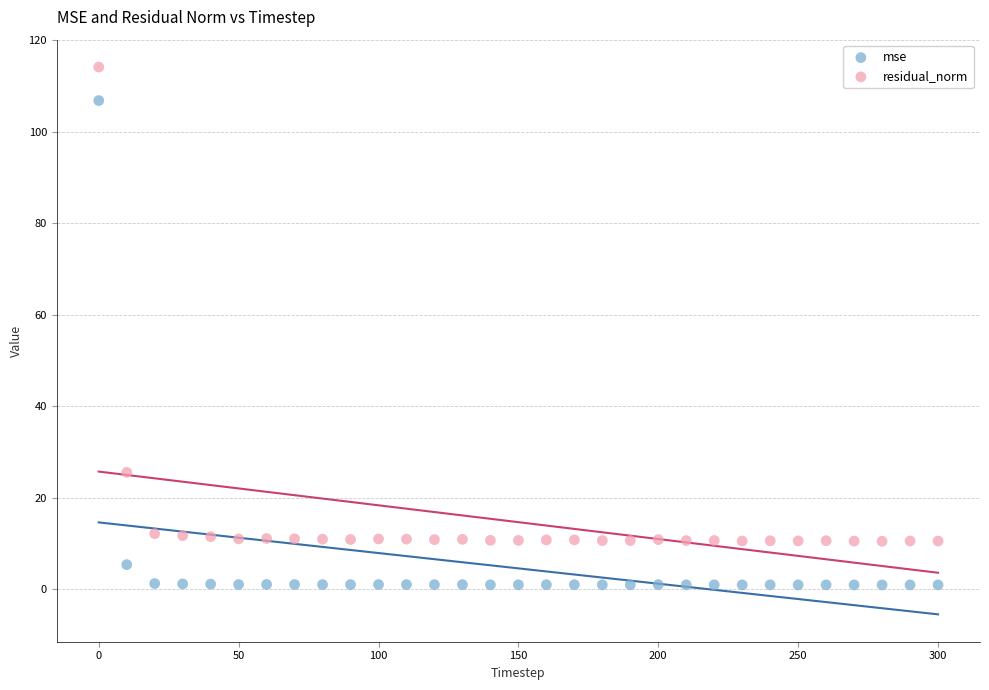

Which series contains the highest Y value?

residual_norm